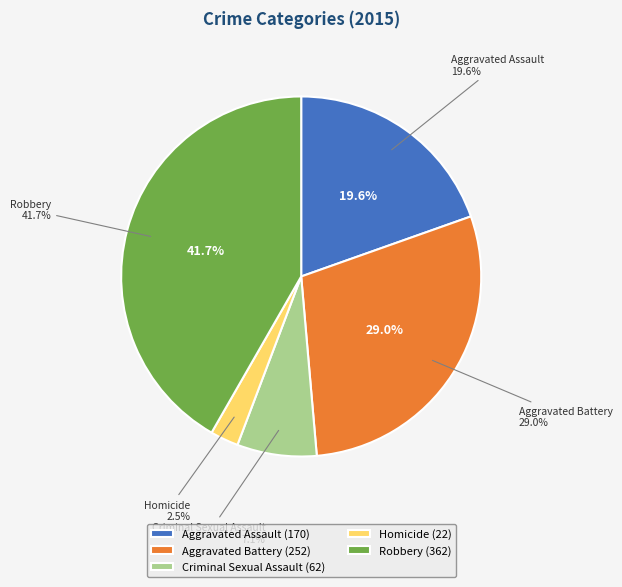

Does Aggravated Battery account for over 50% of the chart?

No